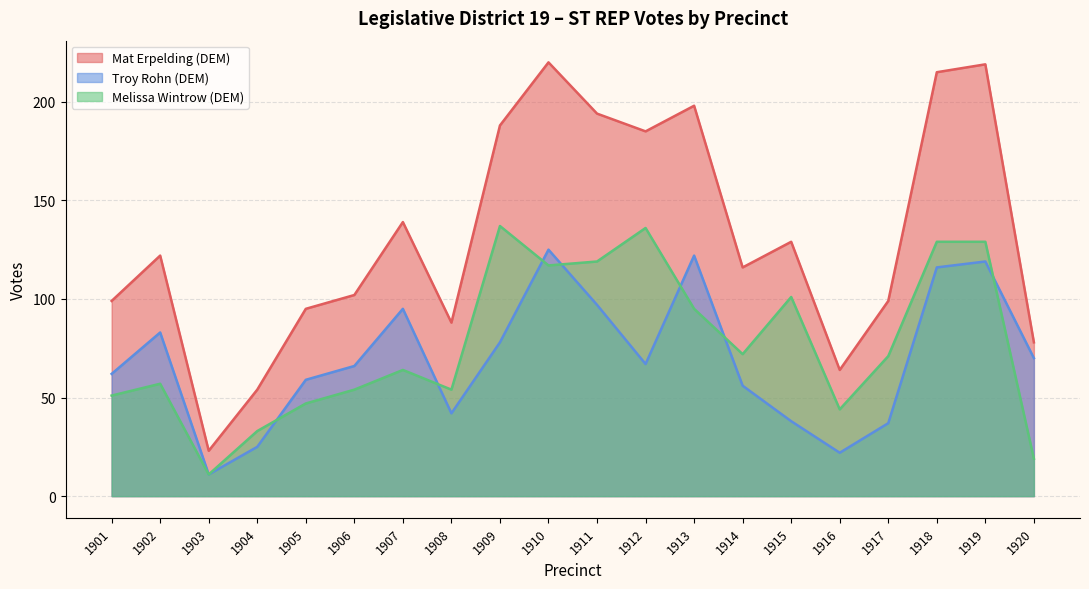

True or false: Troy Rohn (DEM) has more than 2 points higher than both neighbors.

True